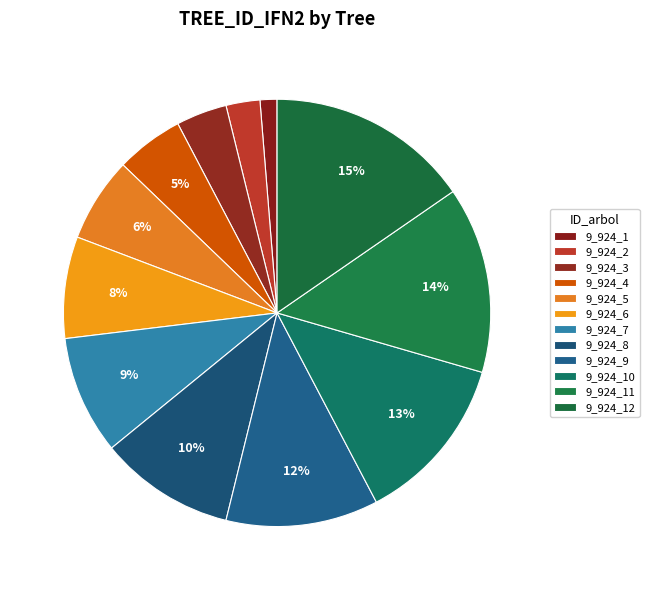

Does 9_924_9 represent more than half of the total?

No